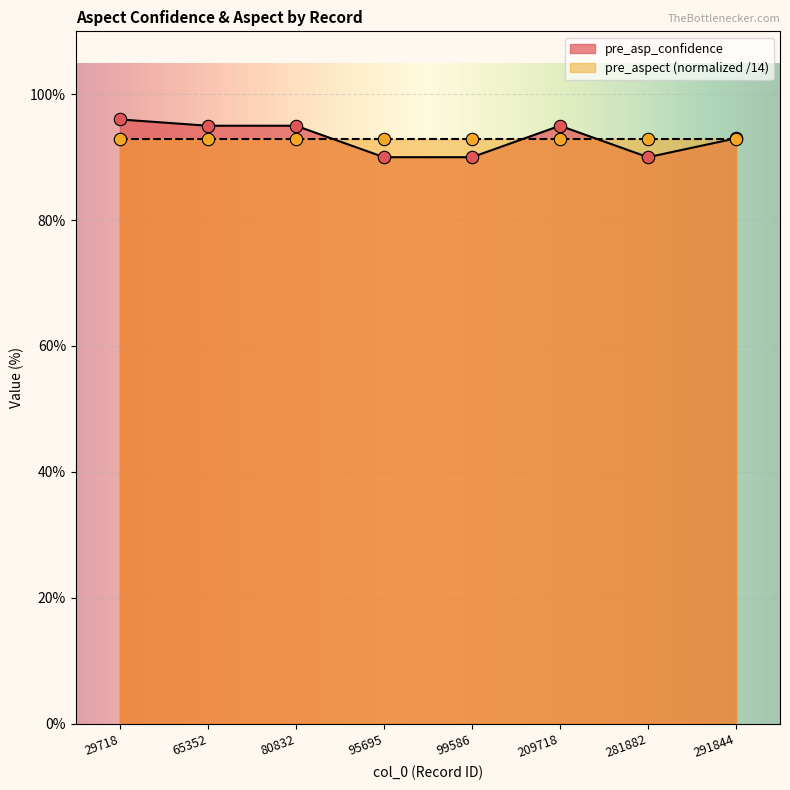

Between 95695 and 80832, which is larger?

80832